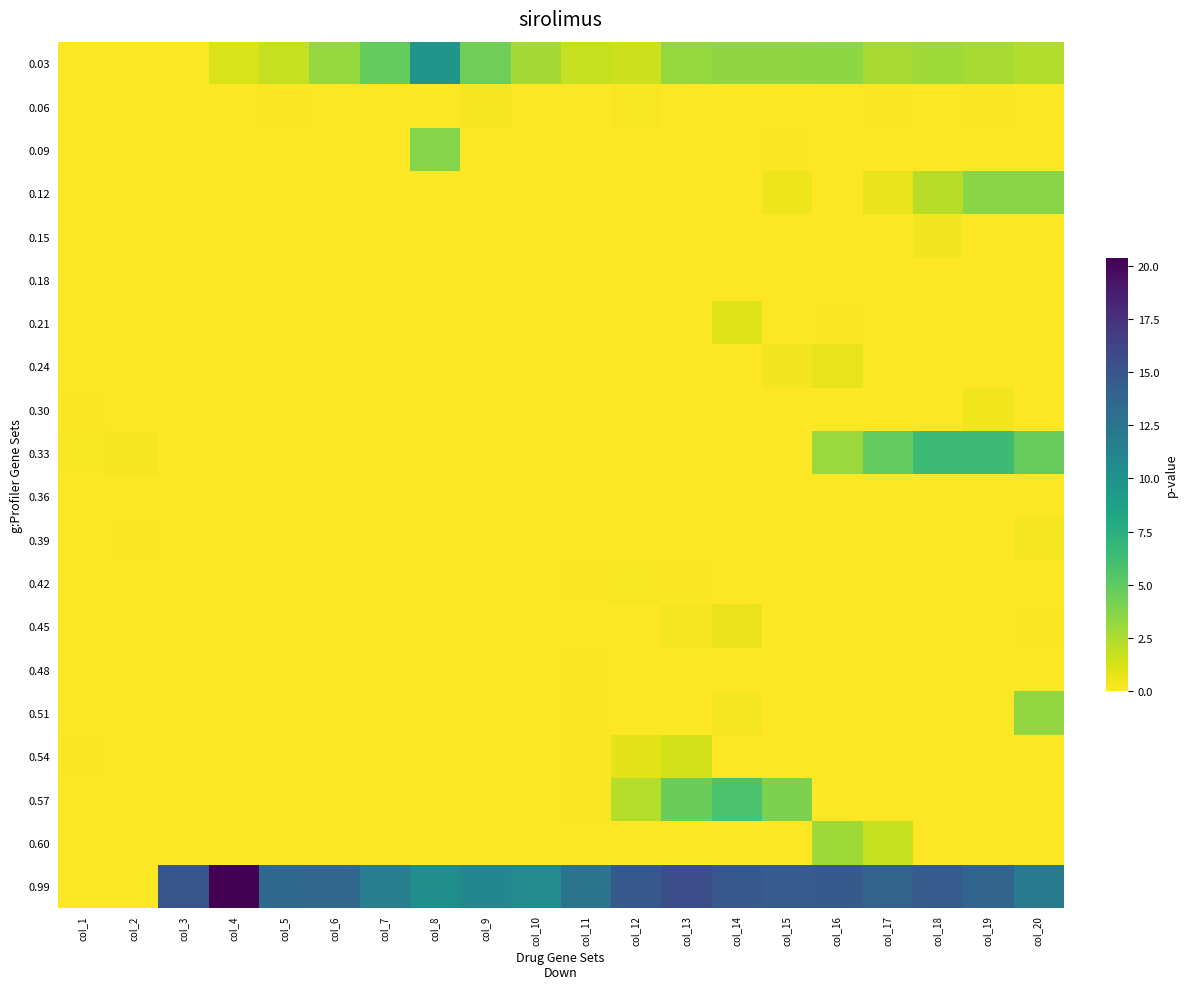

At col_1, list the series in order from largest to smallest.

0.33, 0.30, 0.54, 0.21, 0.03, 0.06, 0.09, 0.12, 0.15, 0.18, 0.24, 0.36, 0.39, 0.42, 0.45, 0.48, 0.51, 0.57, 0.60, 0.99